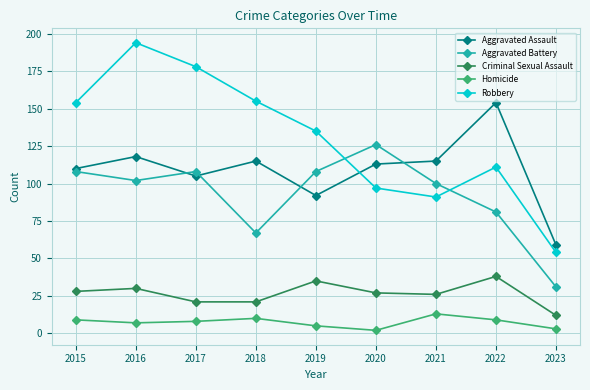

How many interior local peaks does the Aggravated Battery series have?

2